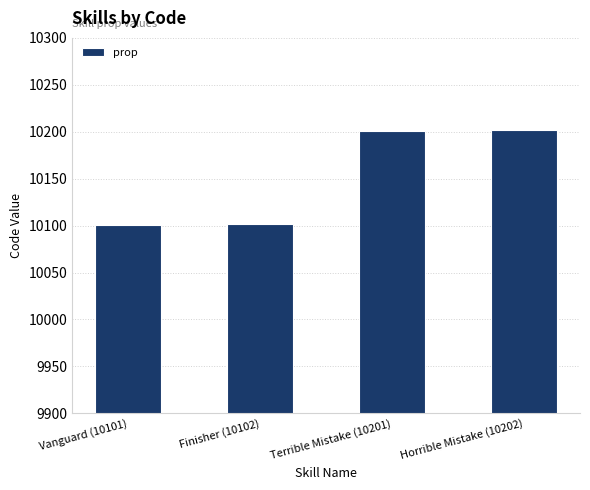

What is the change in value from Finisher (10102) to Horrible Mistake (10202)?

+100